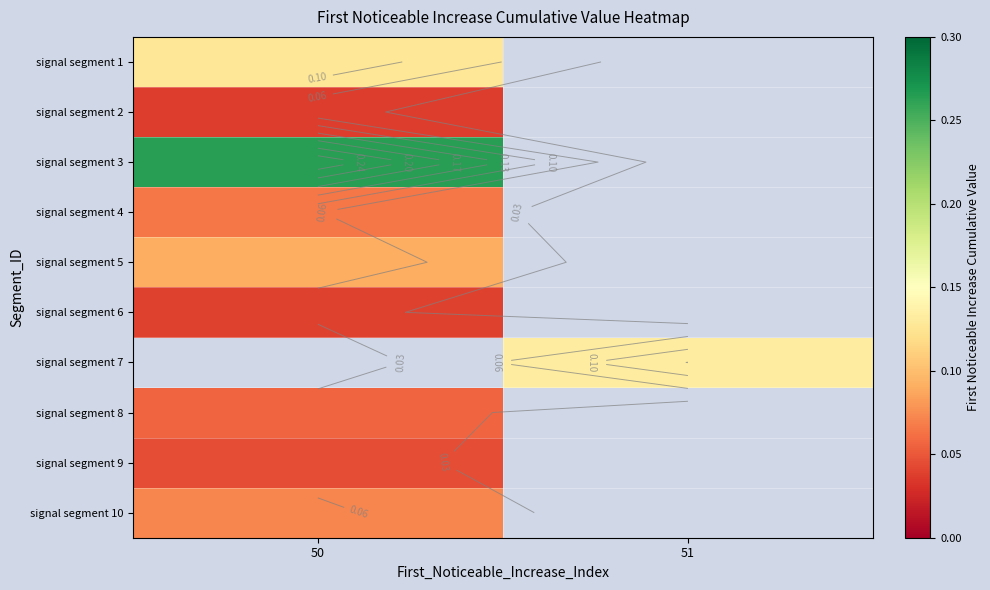

Which category has the lowest value across all series?

50